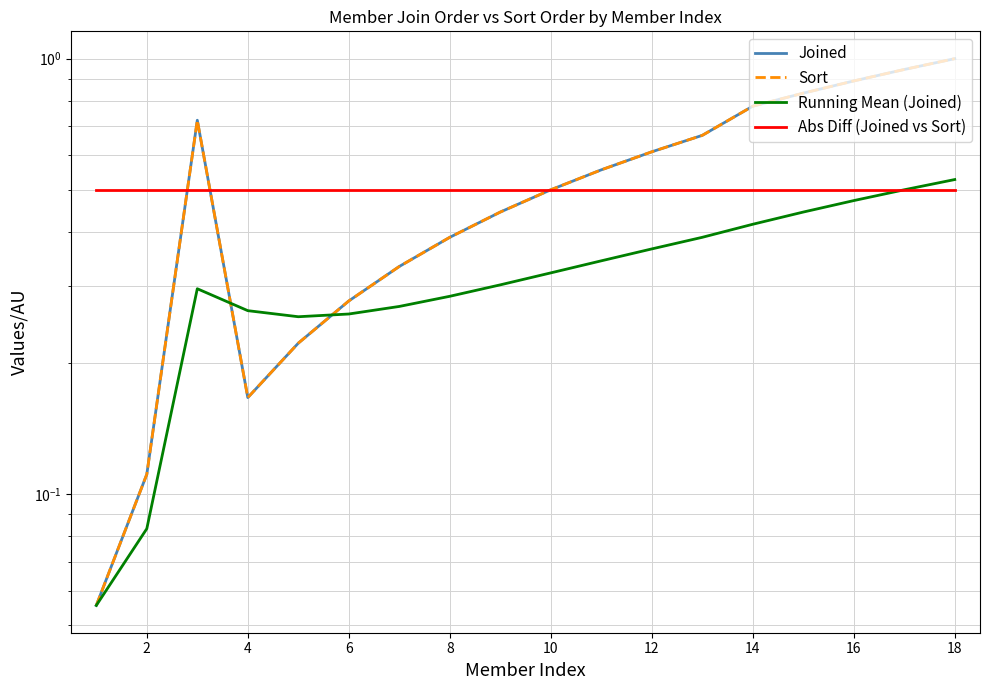

Which series has the largest total across all categories?

Joined